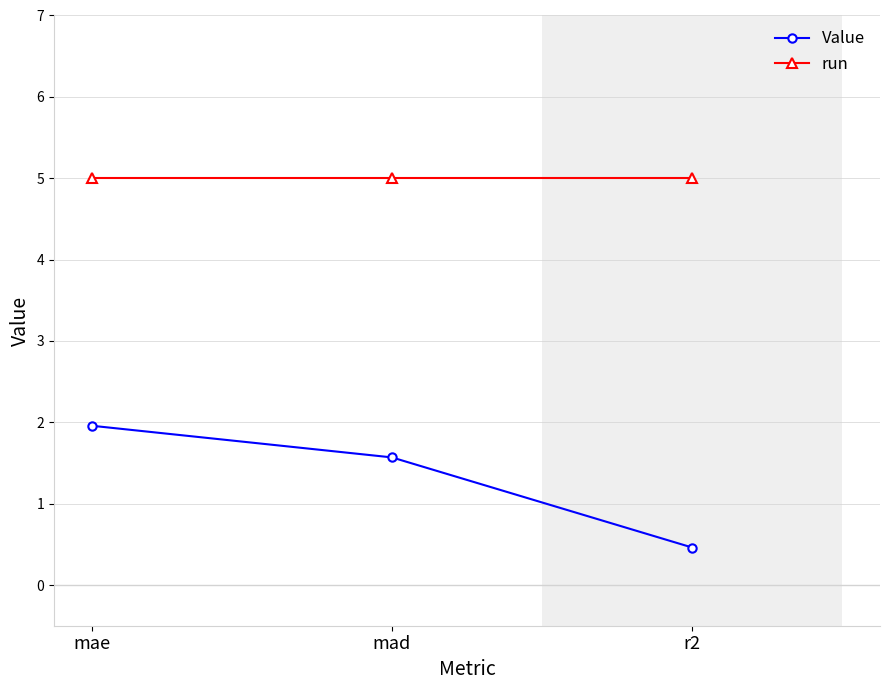

Between mae and r2, which series saw the biggest shift?

Value